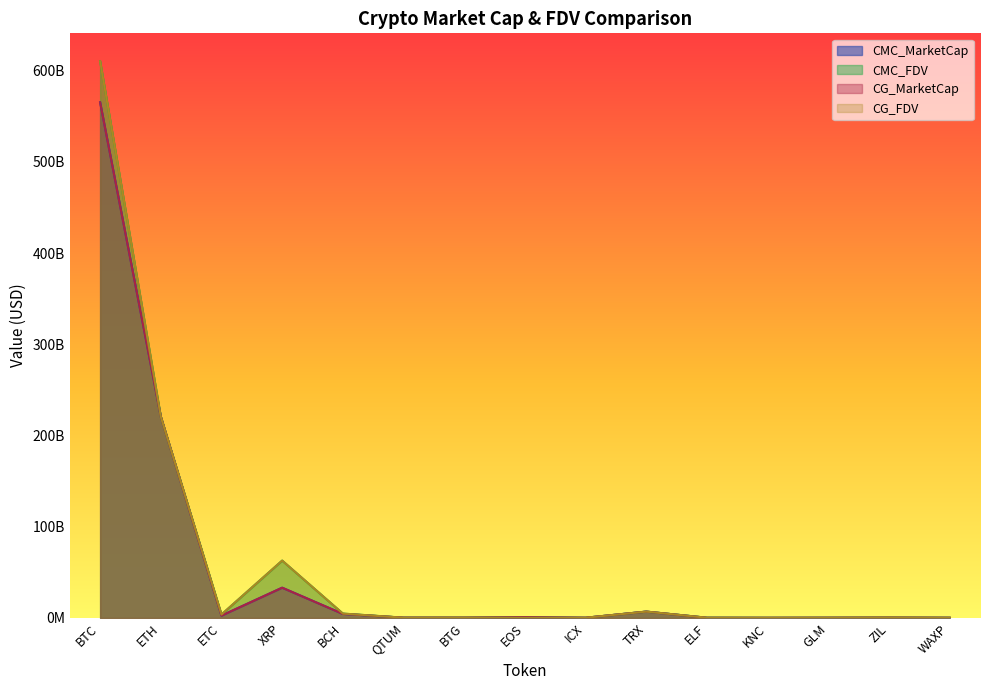

What is the label of the 10th point from the left?

TRX